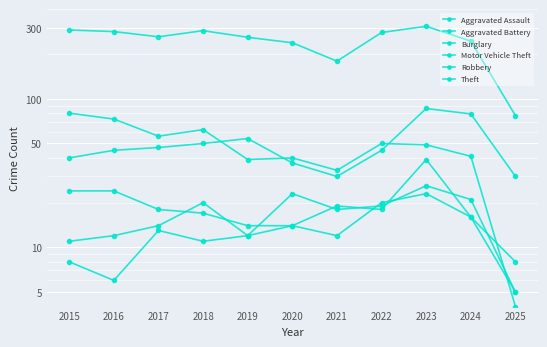

How many distinct data groups are displayed?

6